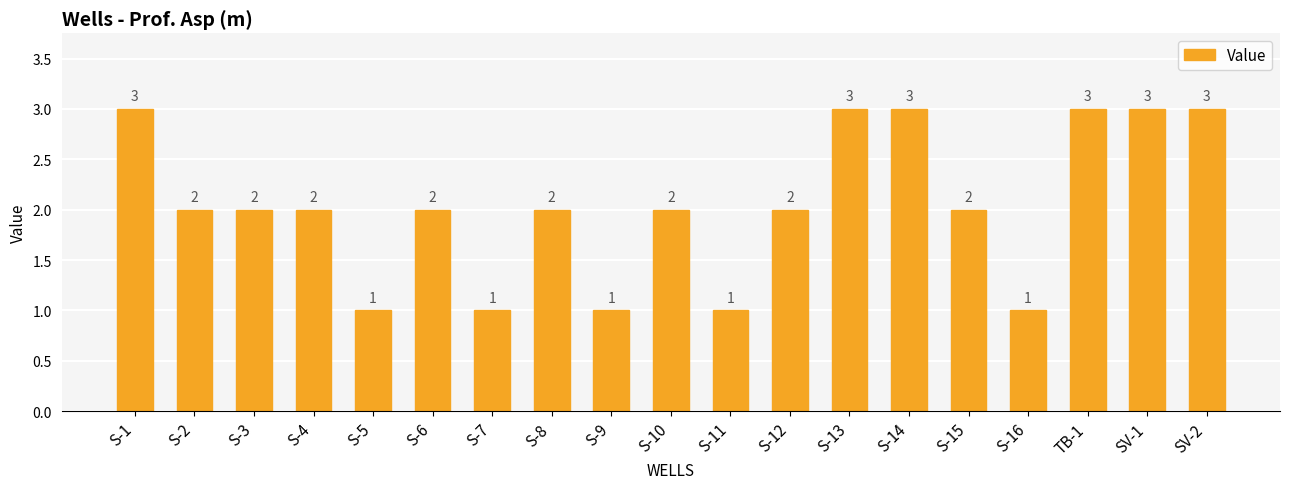

What is the greatest value displayed?

3